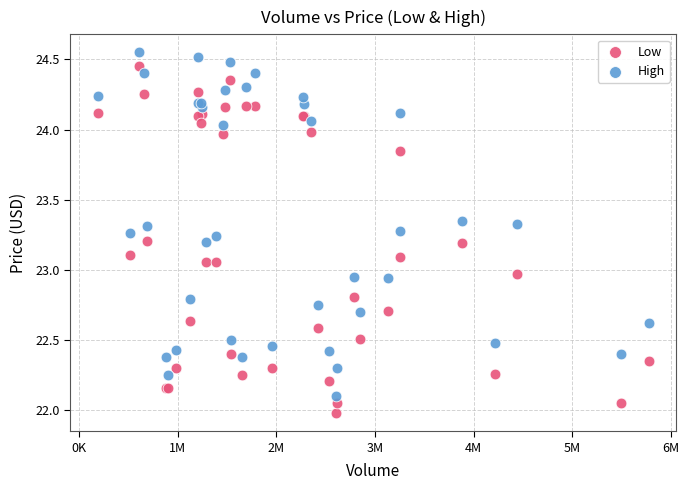

Which series contains the lowest Y value?

Low